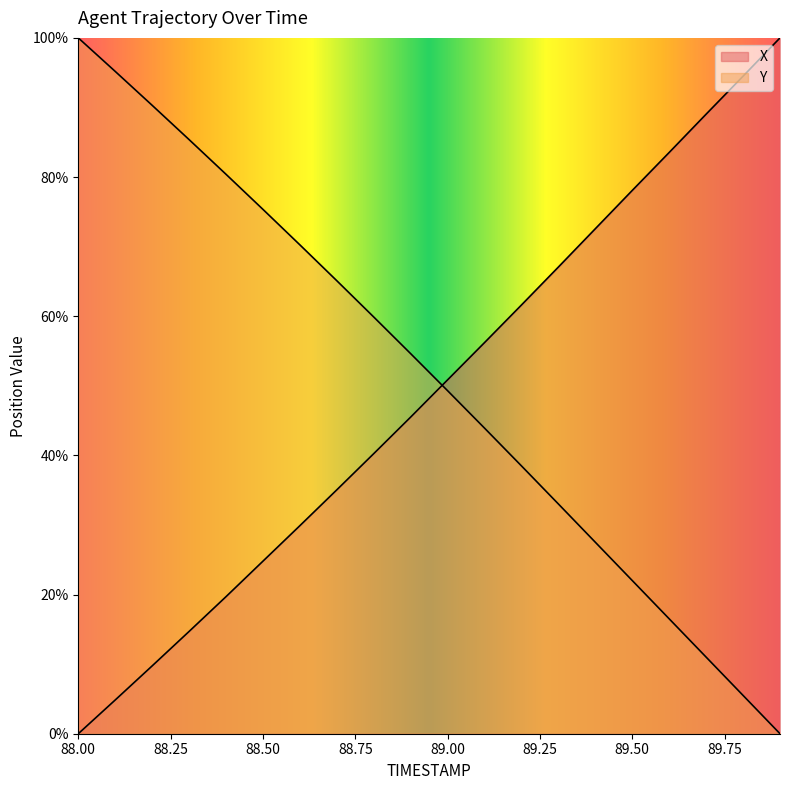

Which category has the lowest value in the Y series?

89.9